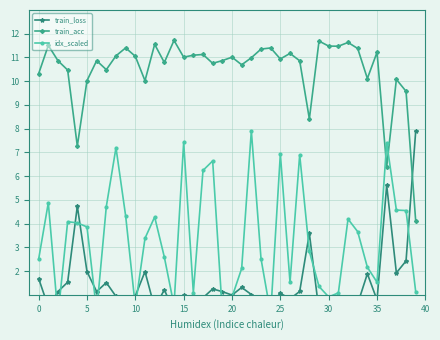

What is the minimum value for train_acc?

4.1